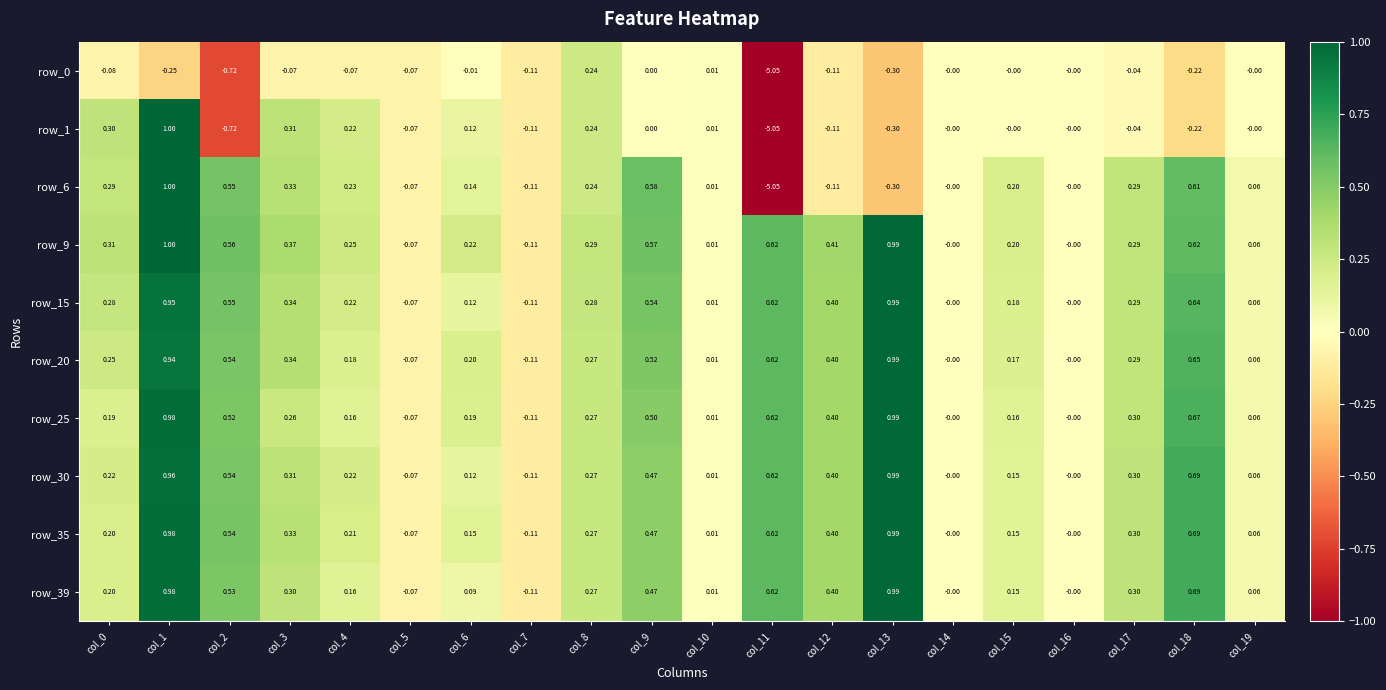

Is the value of row_20 at col_6 greater than the value of row_15 at col_4?

No